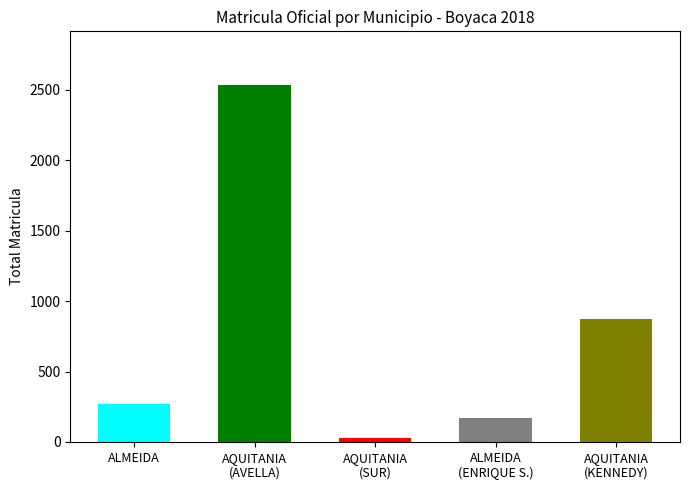

What is the smallest value displayed?

12